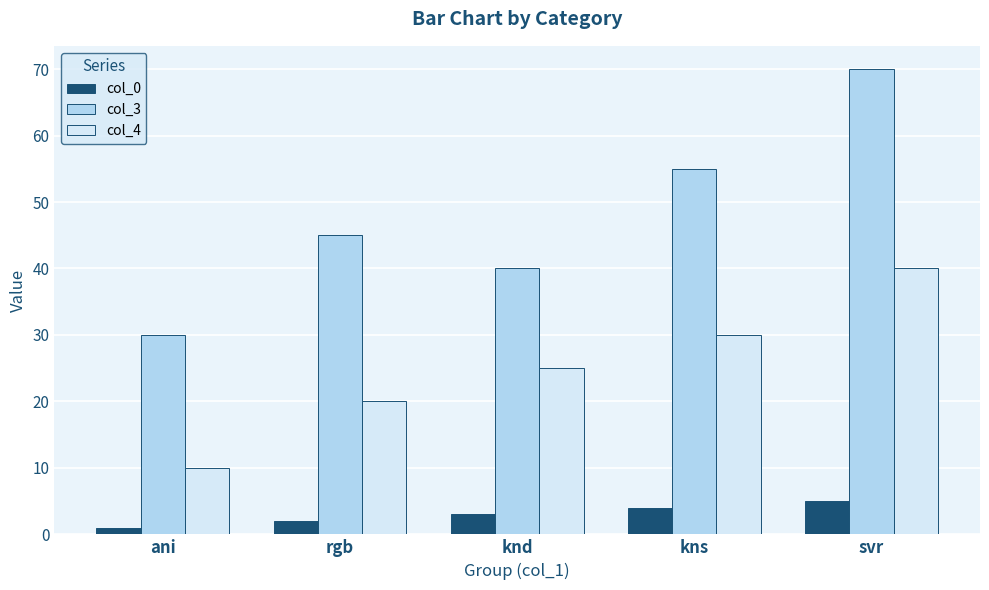

At which label does col_0 reach its minimum?

ani